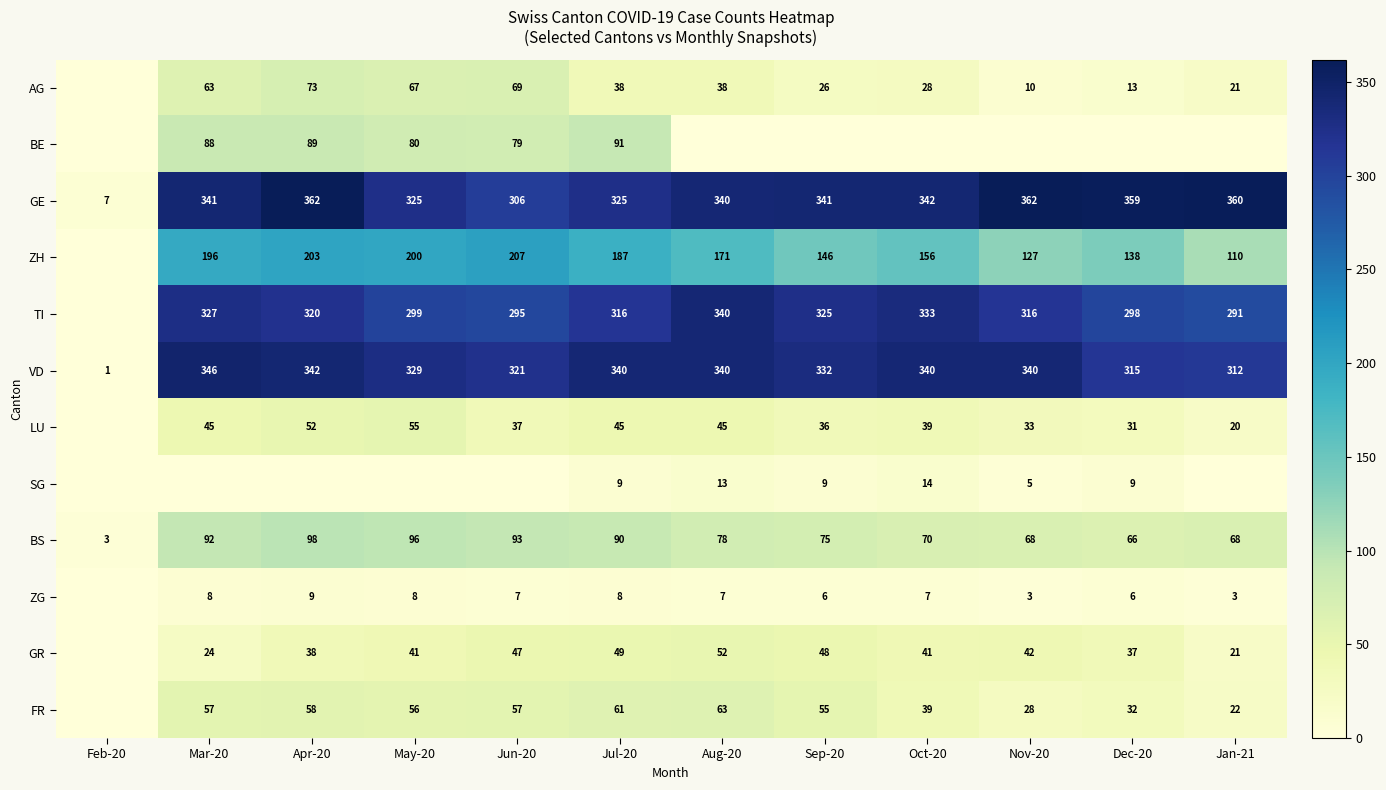

At Jul-20, list the series in order from smallest to largest.

ZG, SG, AG, LU, GR, FR, BS, BE, ZH, TI, GE, VD